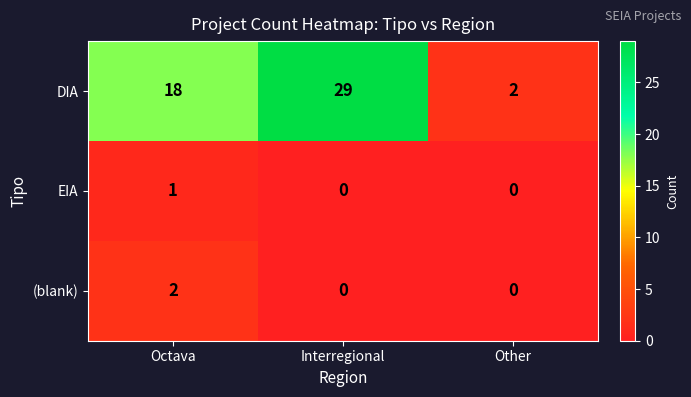

How many series are shown in this chart?

3